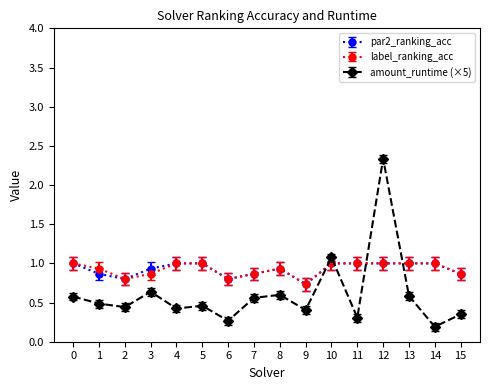

What is the approximate value of label_ranking_acc at 7?

0.9